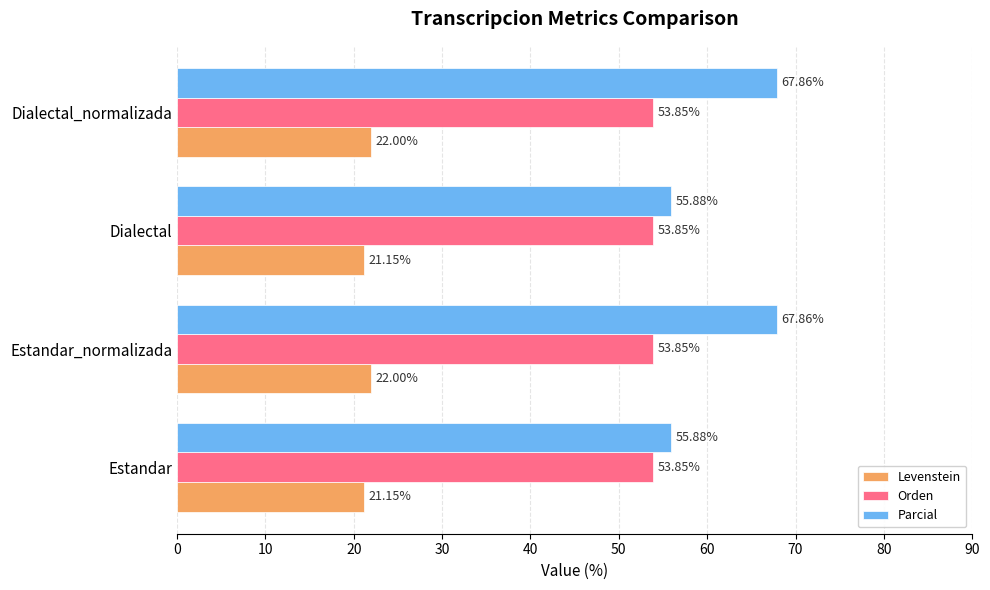

Rank the series by their maximum value, from highest to lowest.

Parcial, Orden, Levenstein